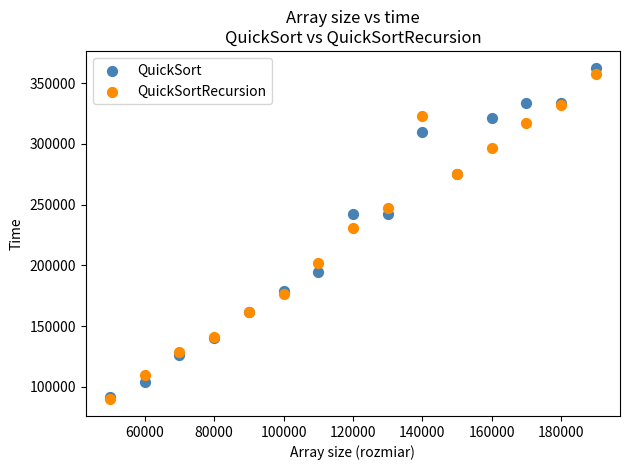

In the QuickSort series, what Y value is closest to 227209?

242520